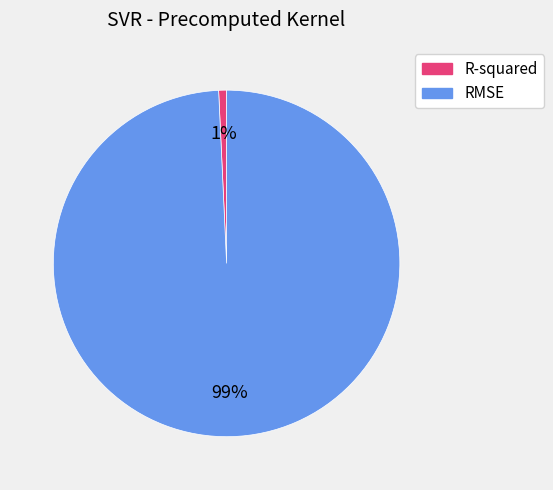

The R-squared slice represents 1% of the pie. True or false?

True